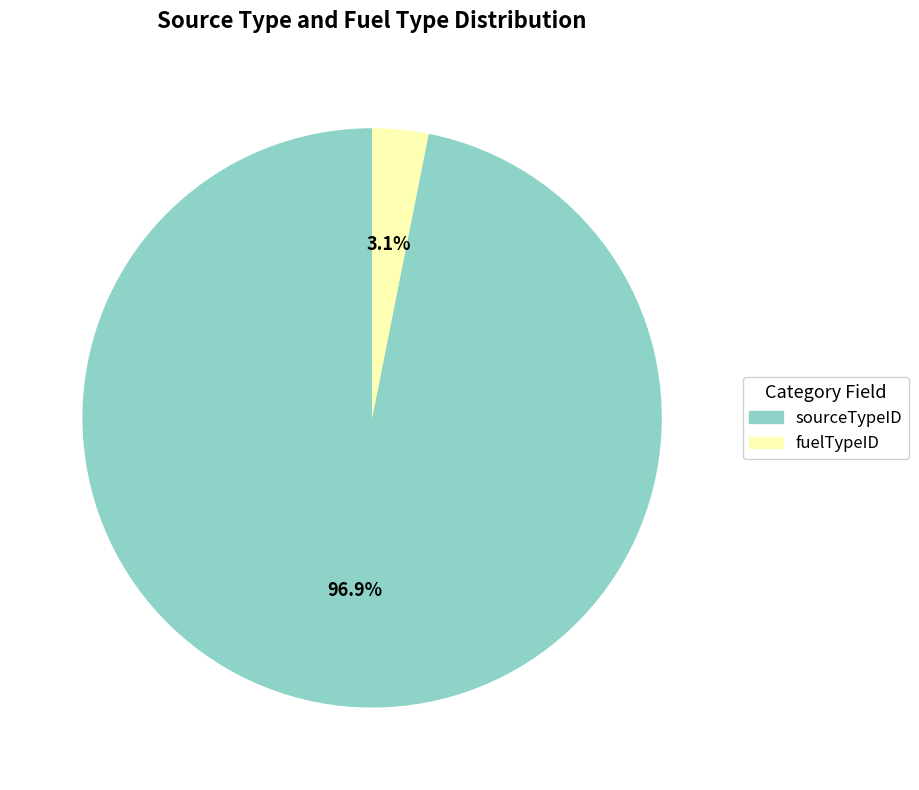

To the nearest percent, what percentage of the pie is sourceTypeID?

97%